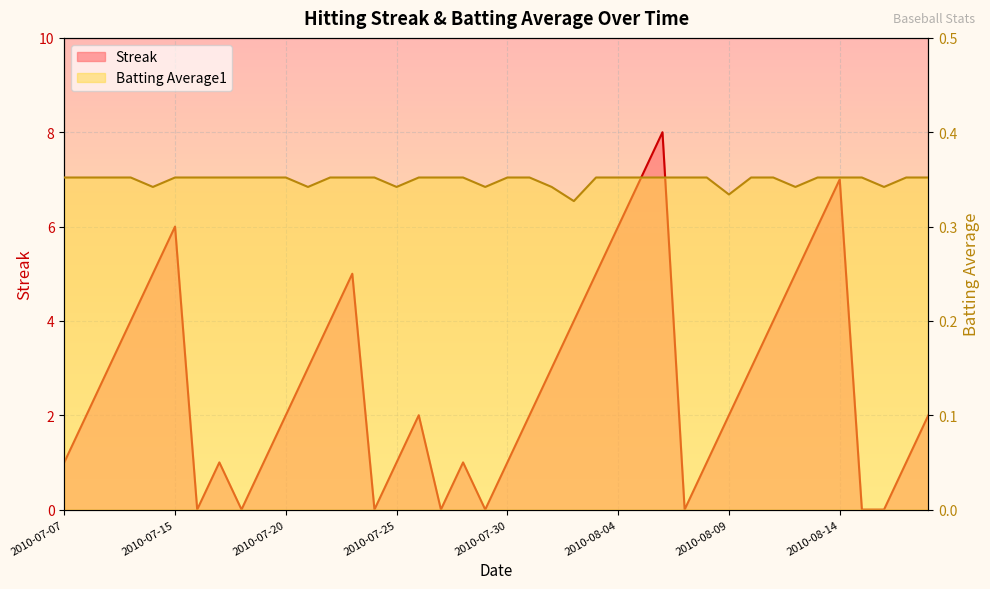

Which series has the widest spread of values?

Streak